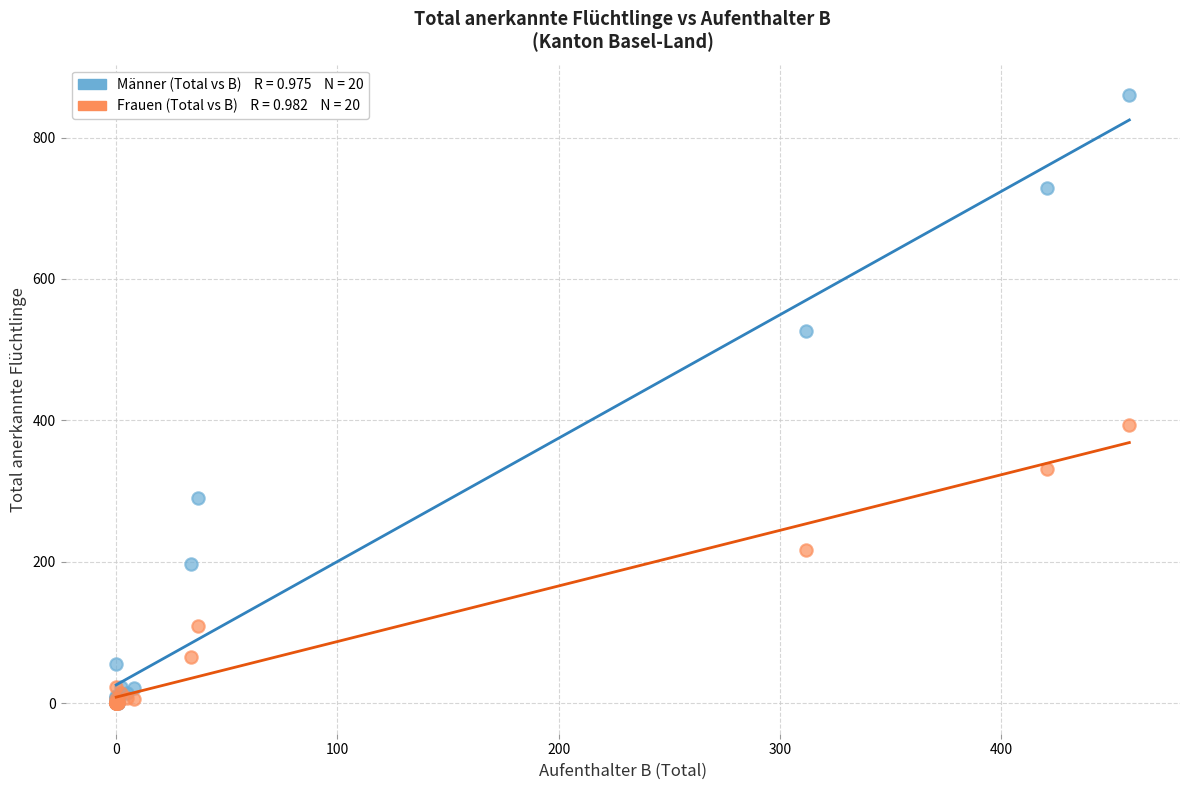

Across all series, what Y value is closest to 430?

393